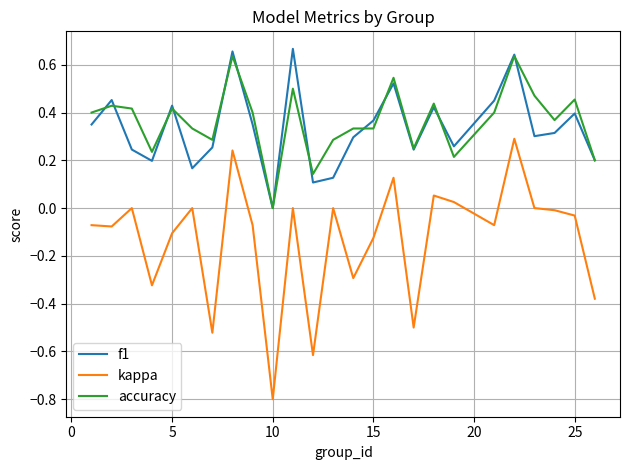

True or false: kappa and accuracy intersect in this chart.

False